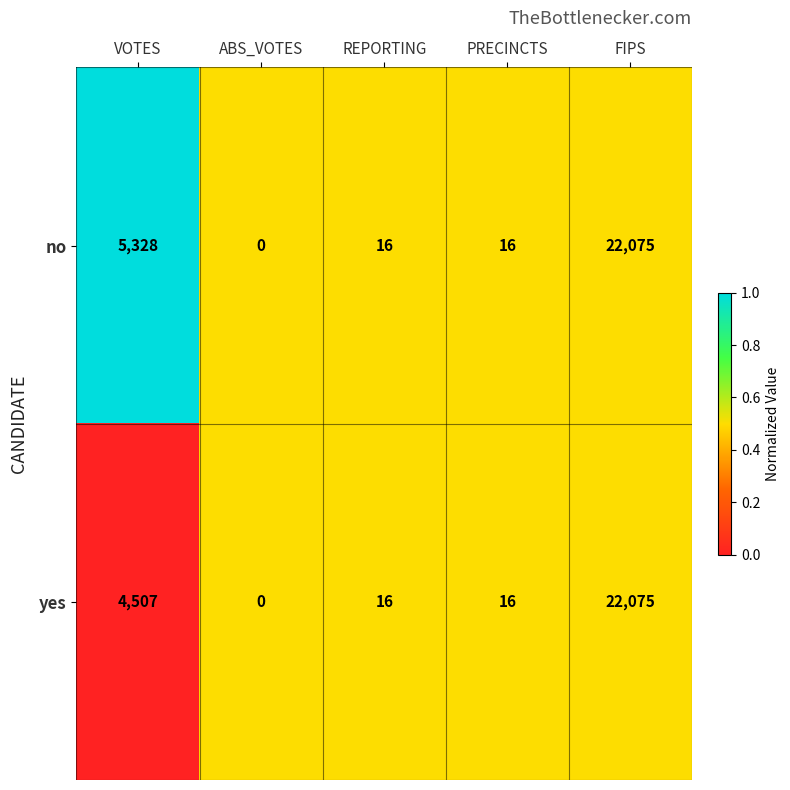

At which label is yes closest to 11037?

VOTES